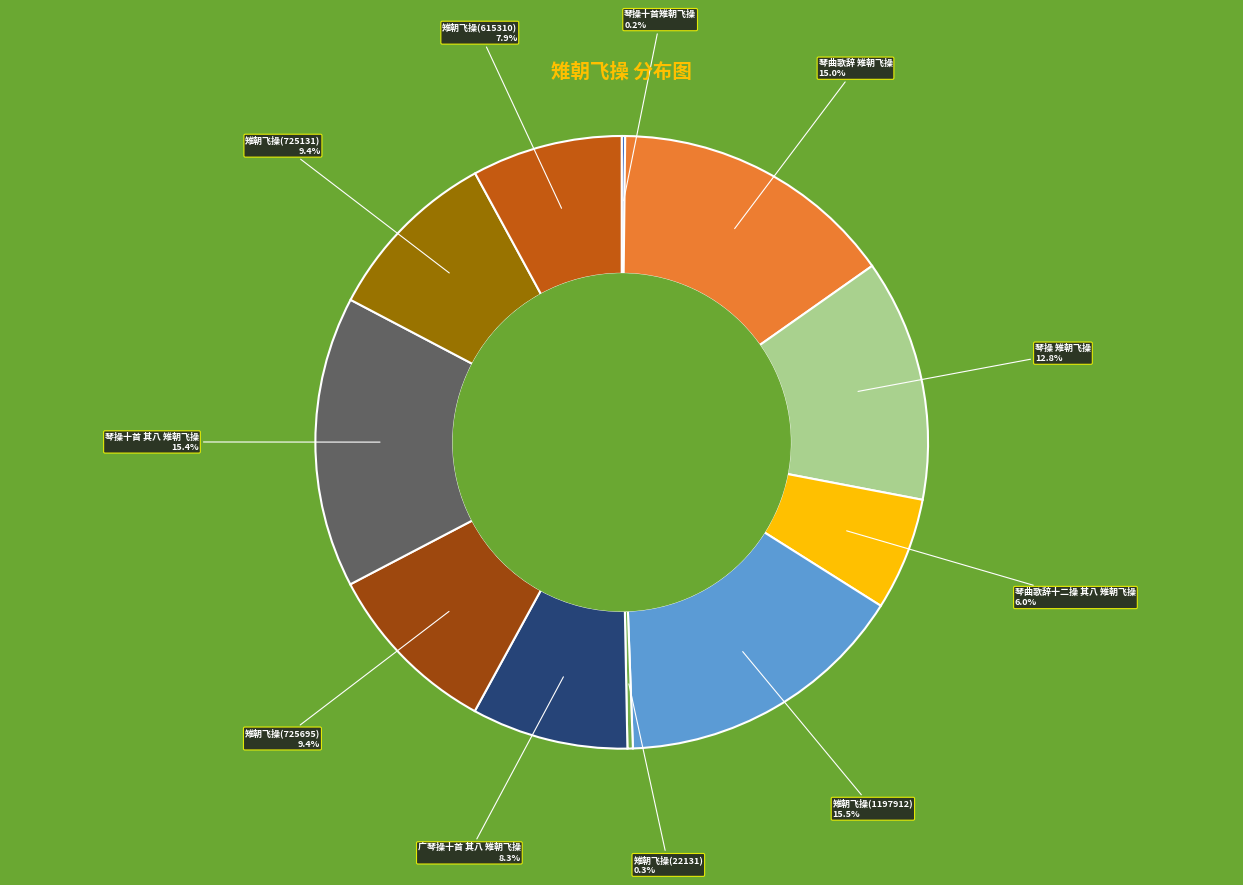

Is the sum of 雉朝飞操(725131) and 琴操 雉朝飞操 greater than half?

No